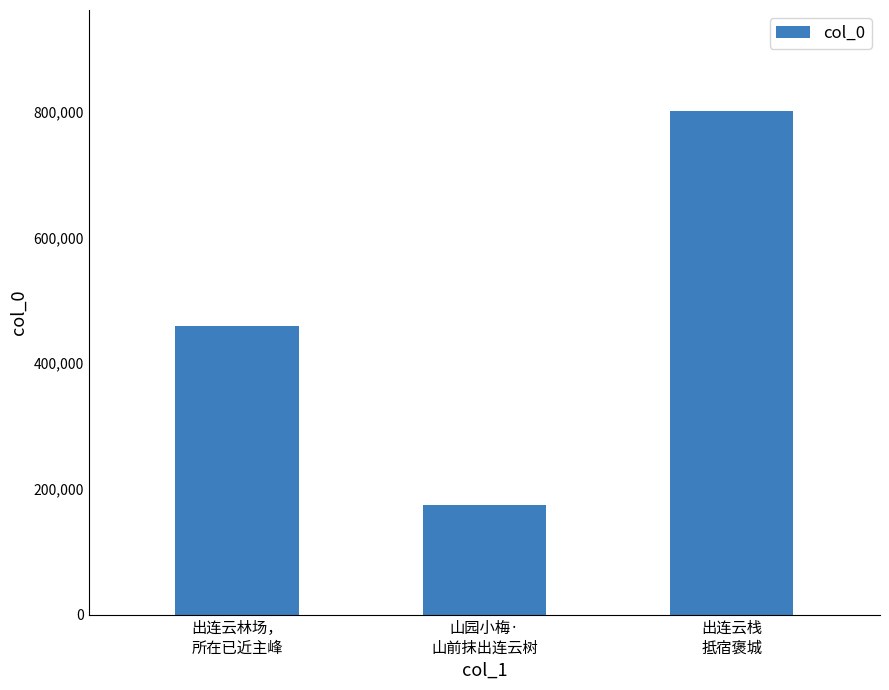

What is the average value?

478541